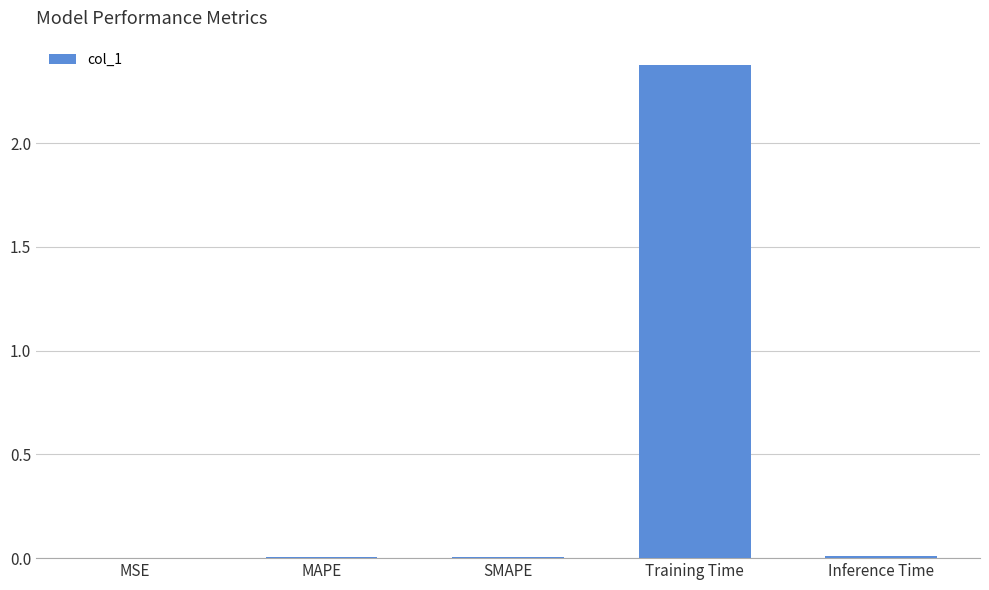

Which category has the highest value across all series?

Training Time